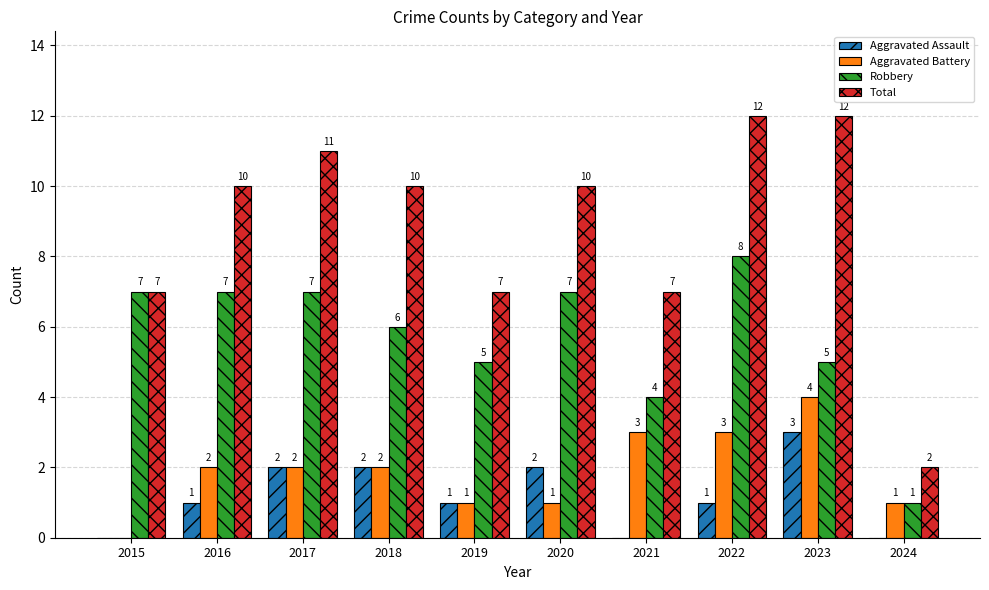

Where is Robbery nearest to the value 4?

2021